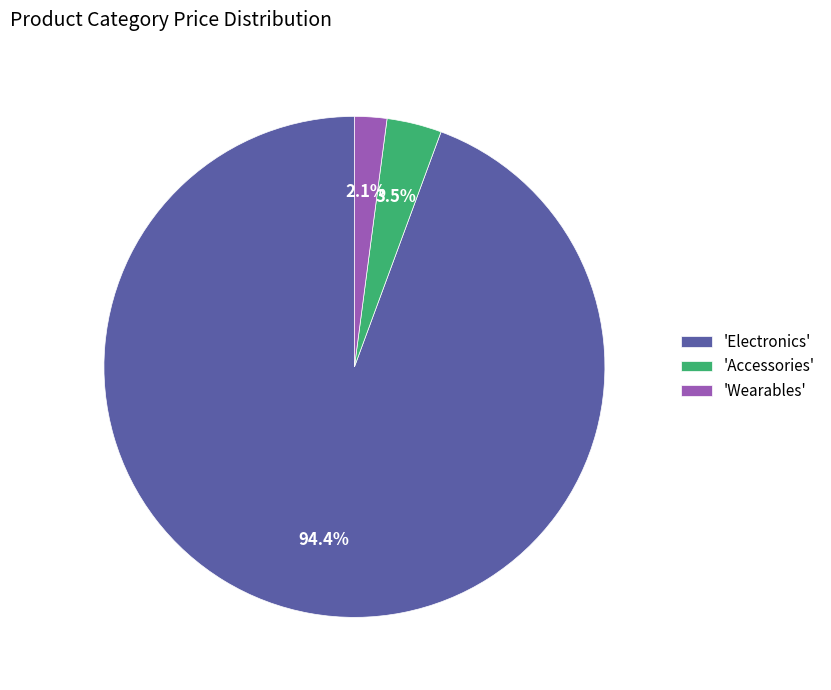

Rank the categories by value from highest to lowest.

'Electronics', 'Accessories', 'Wearables'